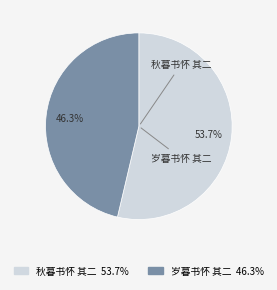

To the nearest percent, what is the average slice percentage?

50%